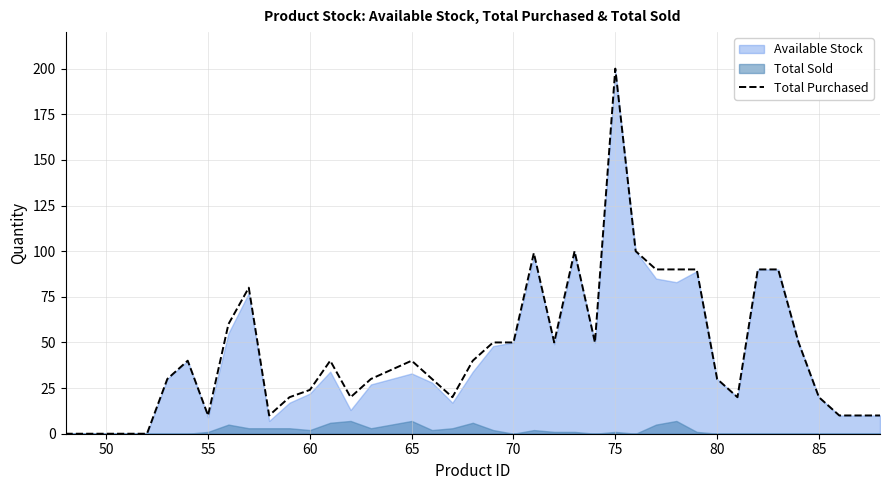

At which label does Total Purchased reach its peak?

75